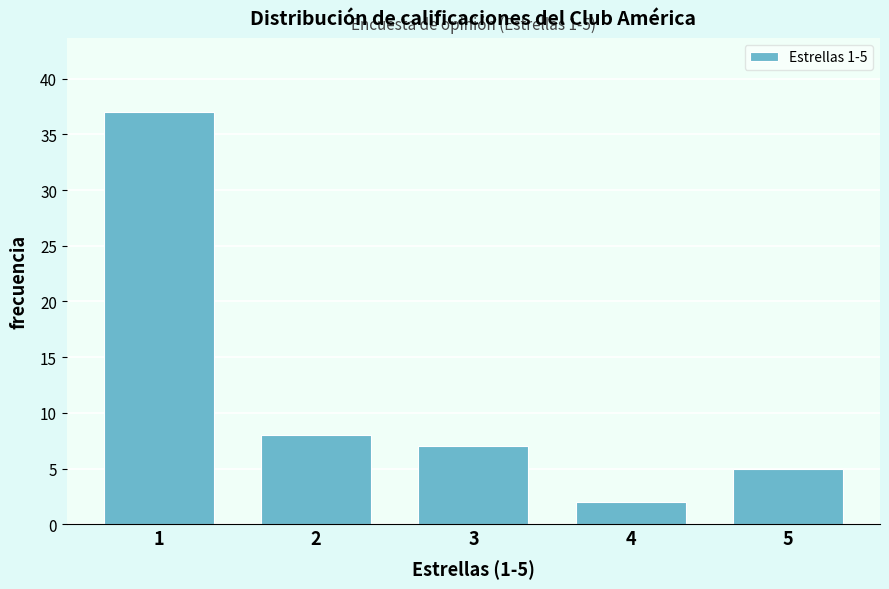

Reading right to left, what are all the values shown in this chart?

5	2	7	8	37